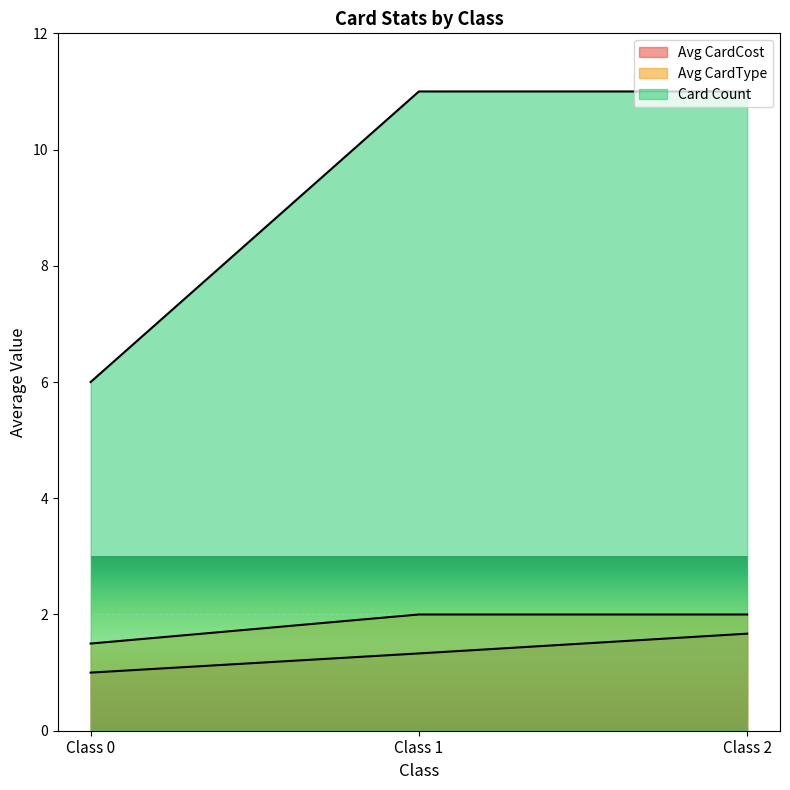

What is the difference between the Avg CardCost values at Class 2 and Class 0?

0.7